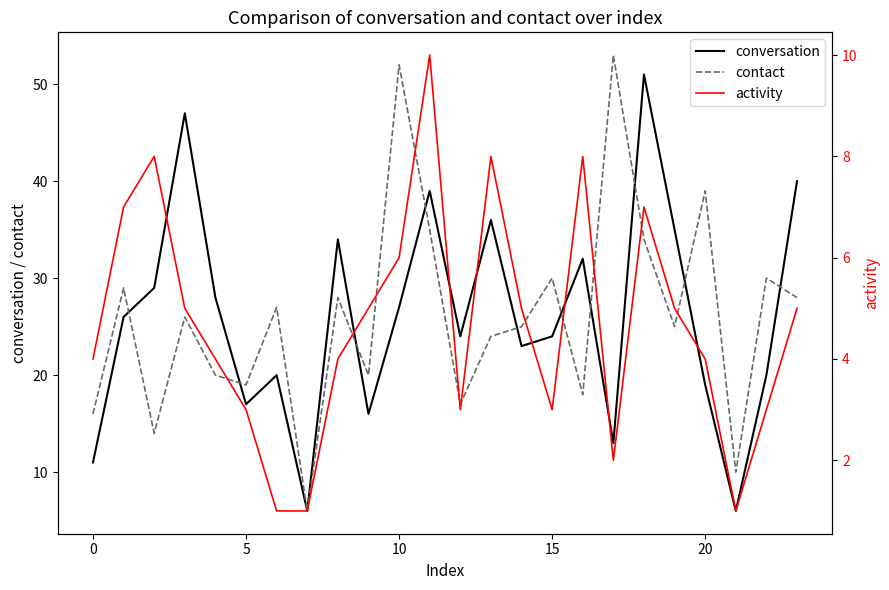

Which category has the highest value across all series?

17